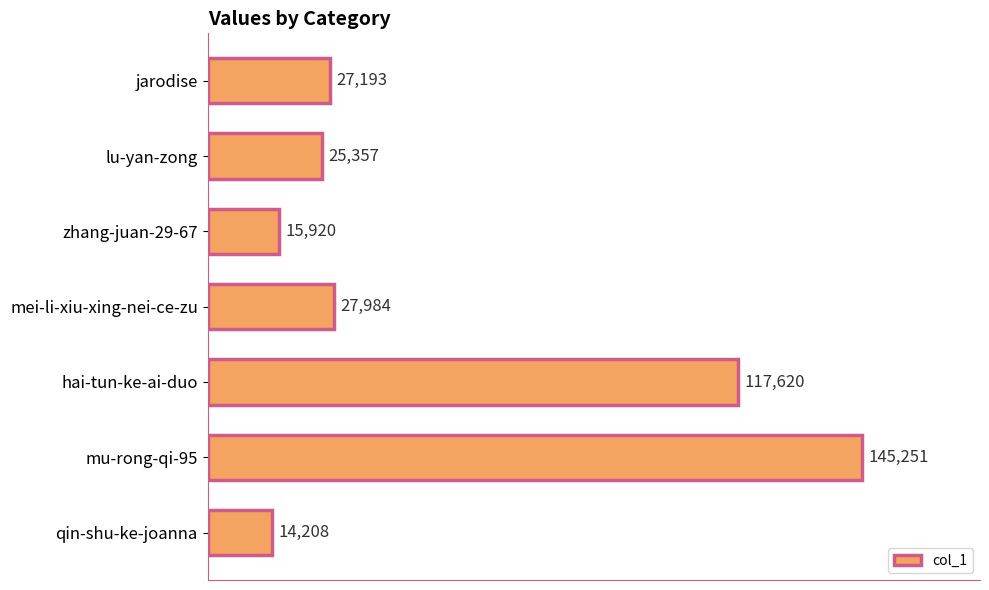

How many bars are there in total?

7